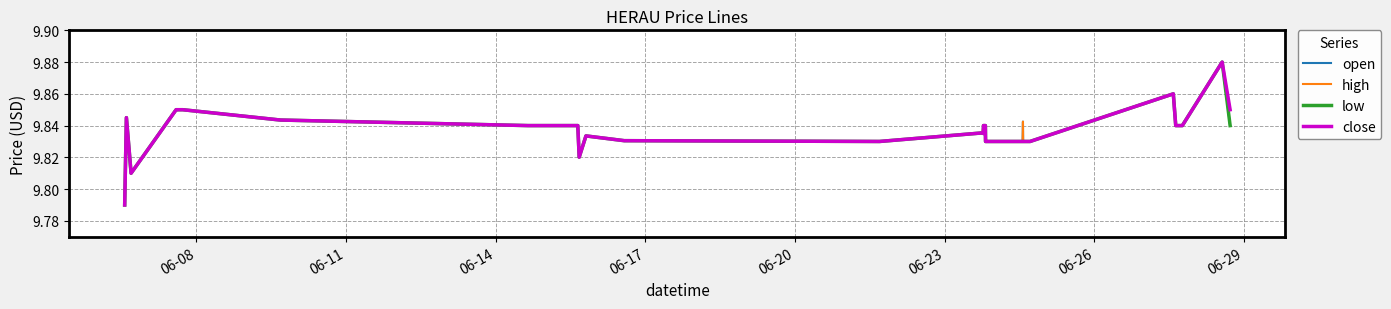

At how many categories does at least one series exceed 9?

32